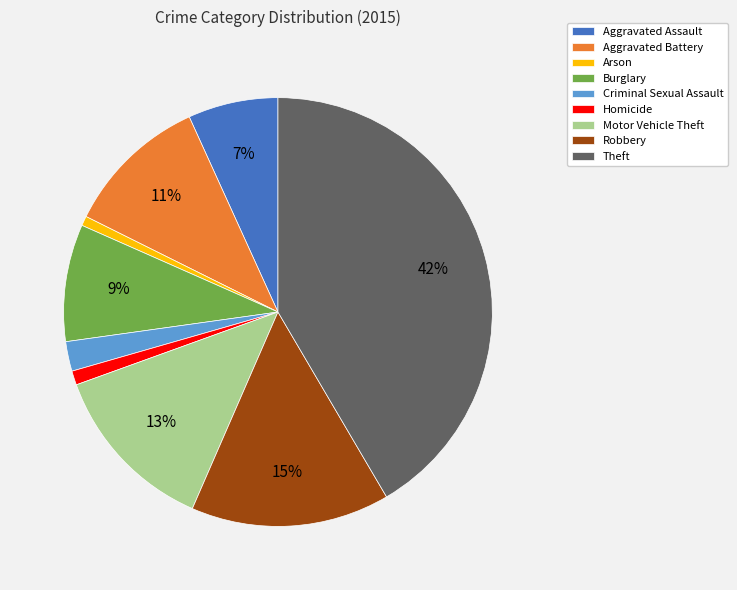

Combined, do Aggravated Battery and Homicide account for over 50%?

No